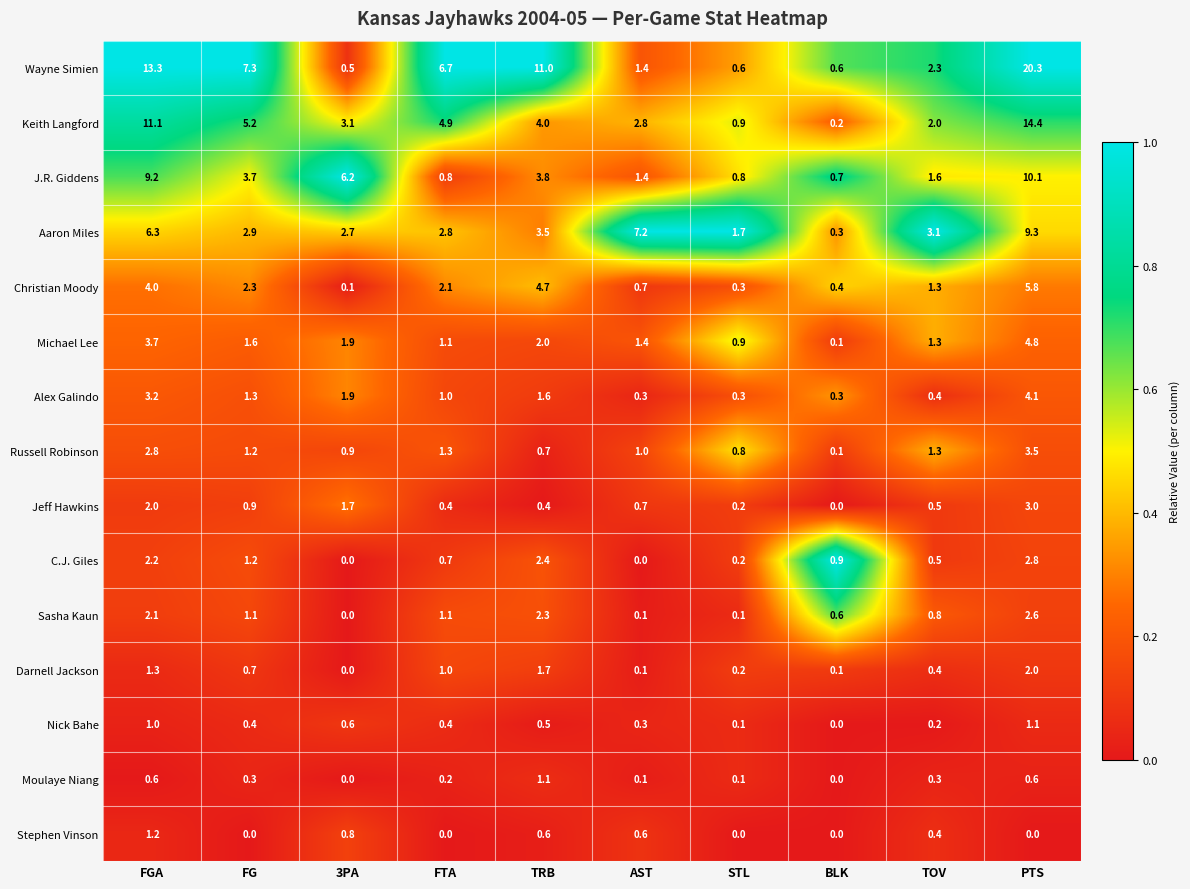

Is it true that Russell Robinson equals 3.5 at PTS?

True